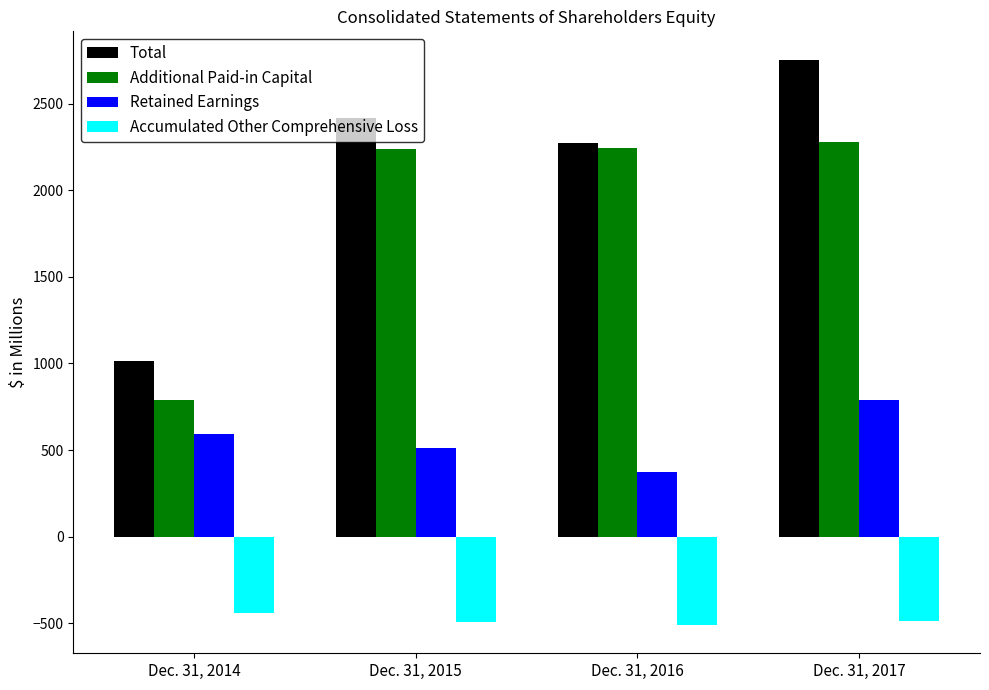

The Total series shows 3308.6 at Dec. 31, 2015. True or false?

False